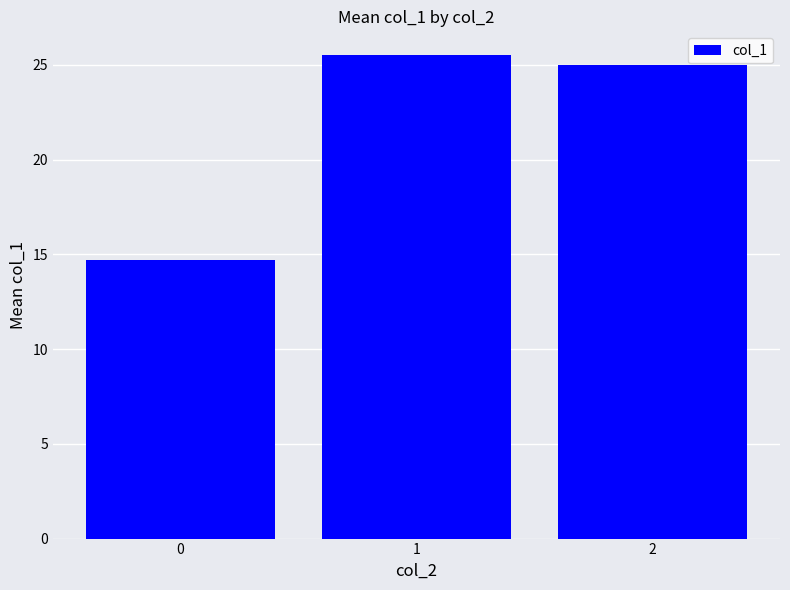

What is the minimum value shown in the chart?

14.7